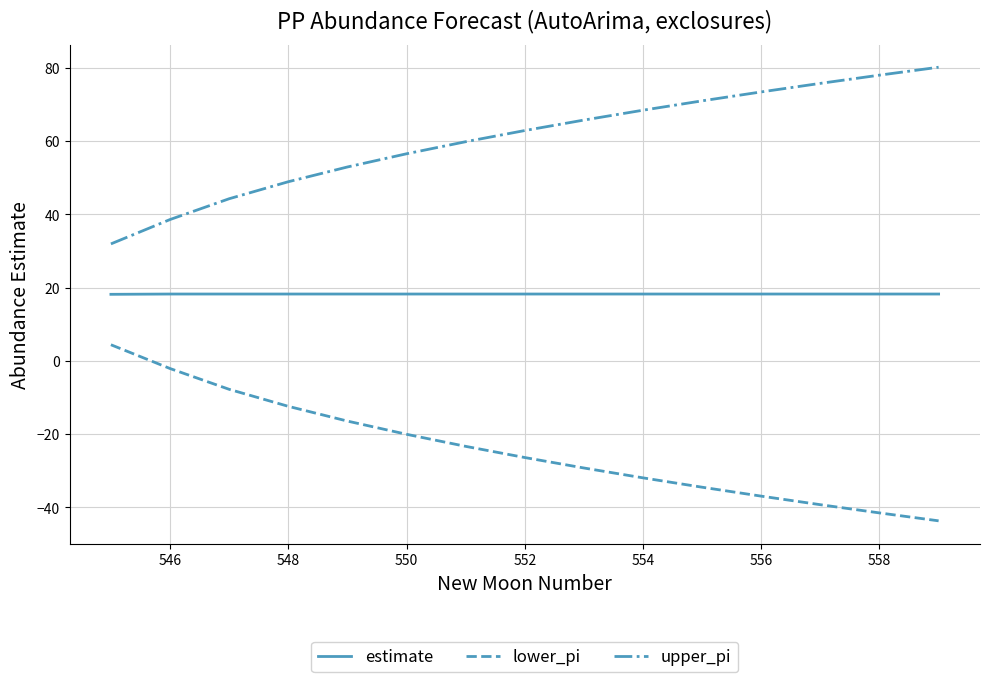

List the series in order of their peak value, highest first.

upper_pi, estimate, lower_pi